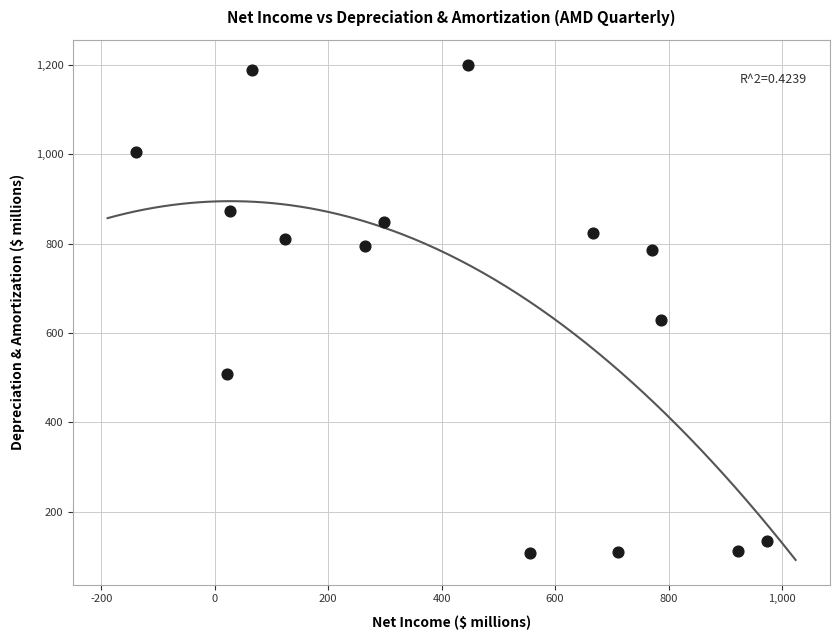

What Y value in the scatter plot is closest to 654?

628